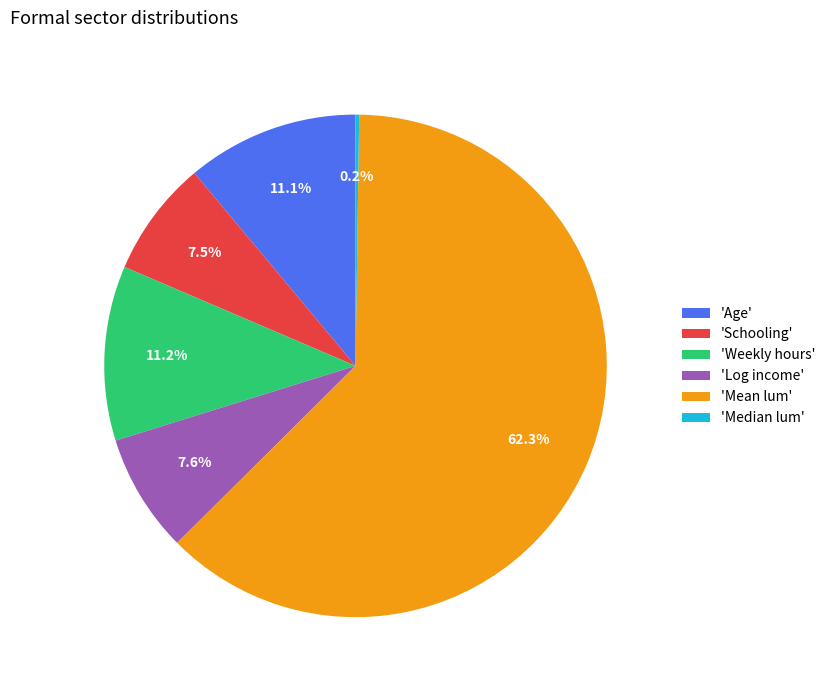

Do 'Weekly hours' and 'Age' together represent more than half of the pie?

No